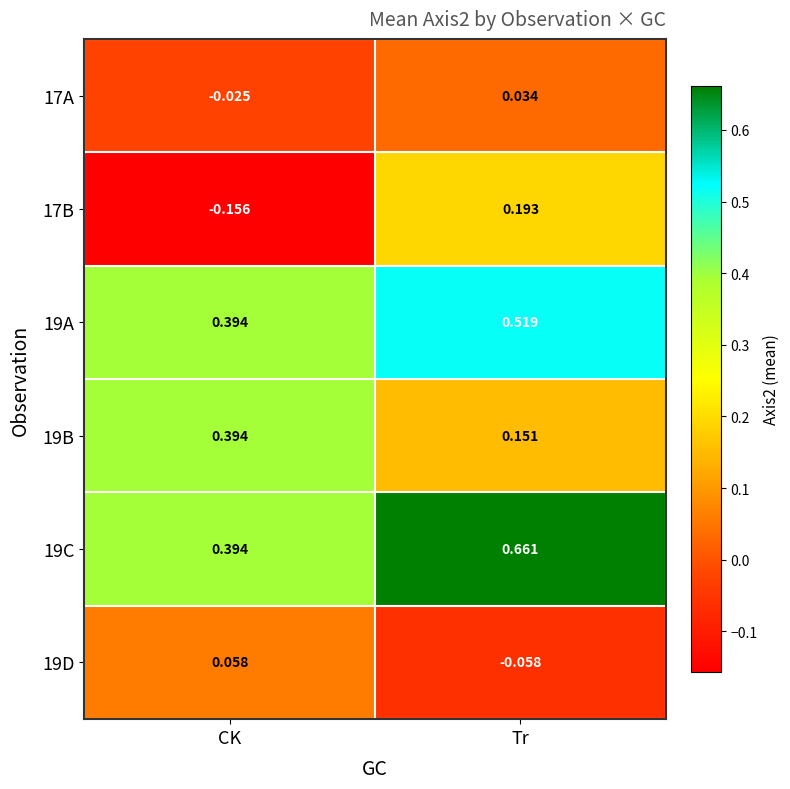

At which category does the chart reach its peak across all series?

Tr